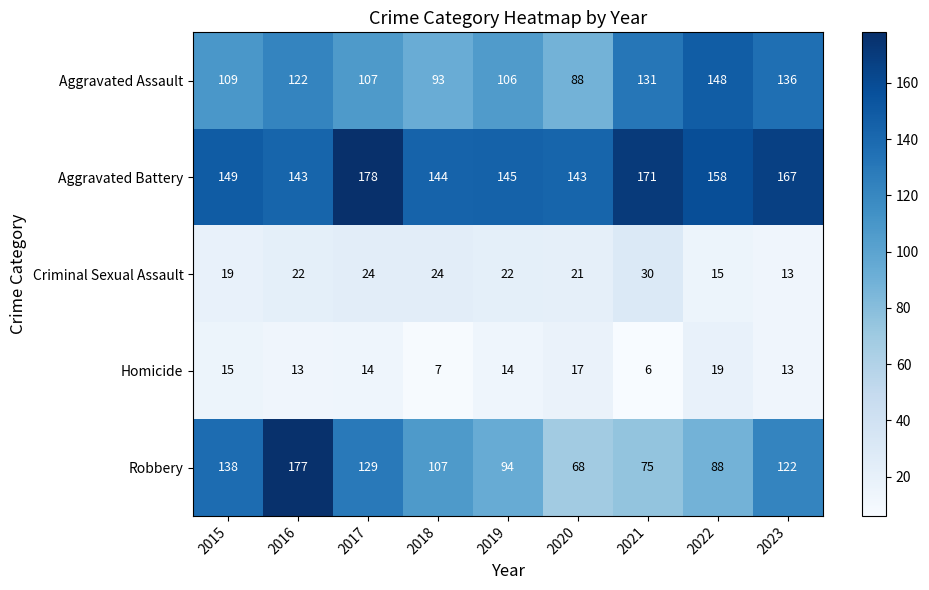

What value does the Homicide series have at 2015, to the nearest 10?

20